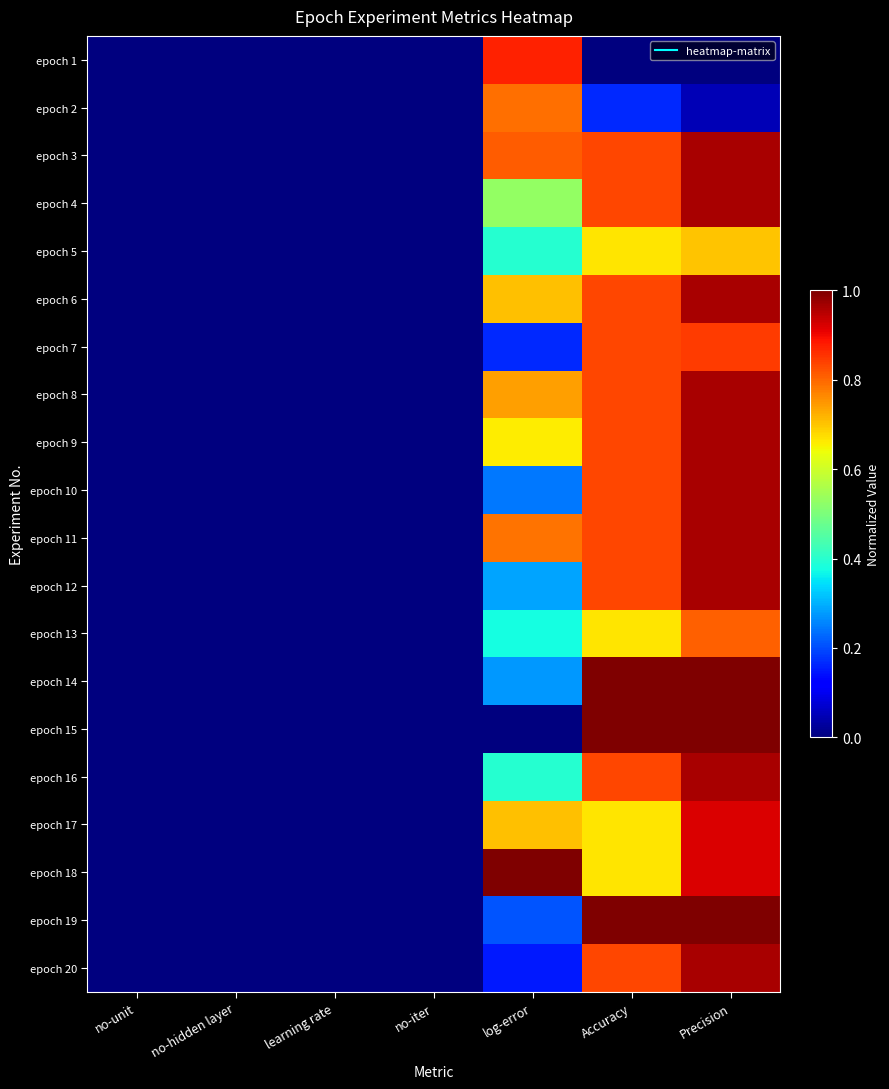

At Precision, list the series in order from smallest to largest.

epoch 1, epoch 2, epoch 5, epoch 13, epoch 7, epoch 17, epoch 18, epoch 3, epoch 4, epoch 6, epoch 8, epoch 9, epoch 10, epoch 11, epoch 12, epoch 16, epoch 20, epoch 14, epoch 15, epoch 19